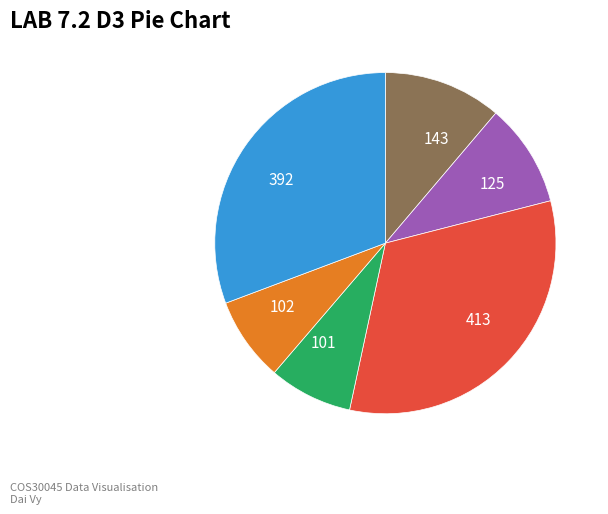

Which slice is the largest?

413